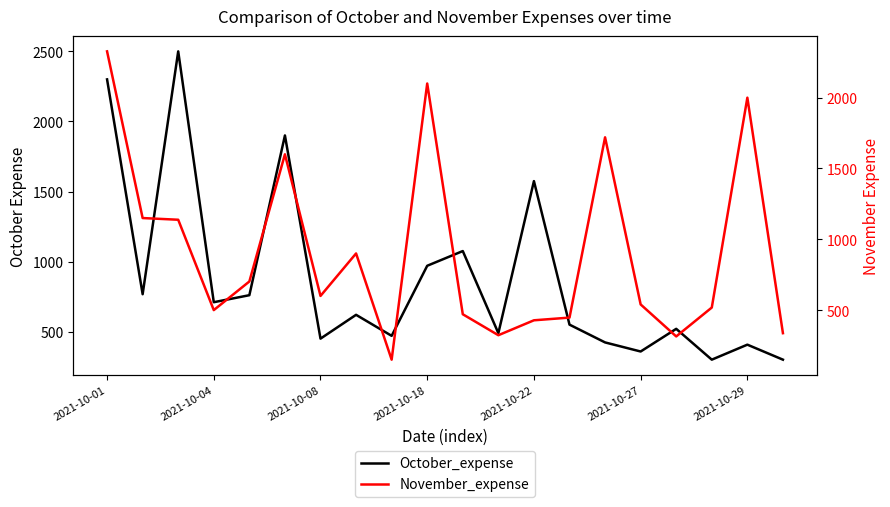

At which label is November_expense closest to 1238?

2021-10-04